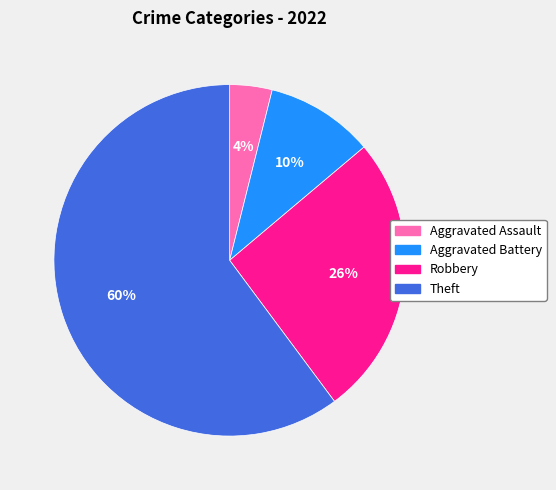

Is there a majority slice in this chart?

Yes